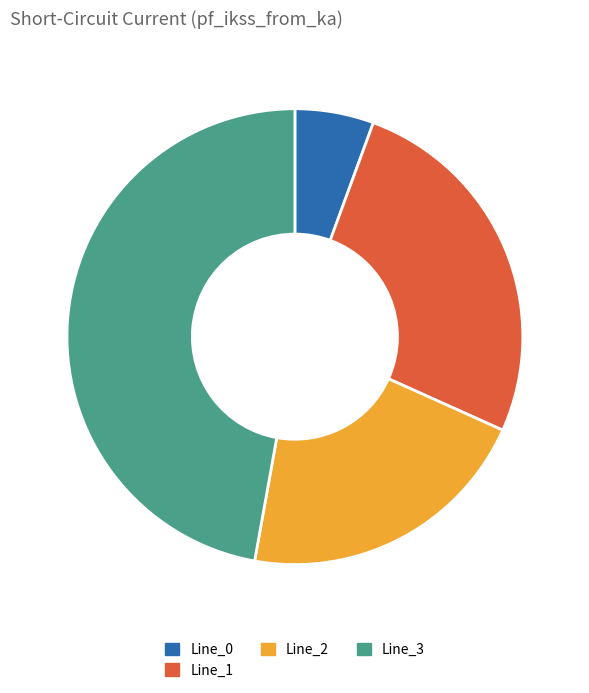

Does Line_3 account for over 50% of the chart?

No